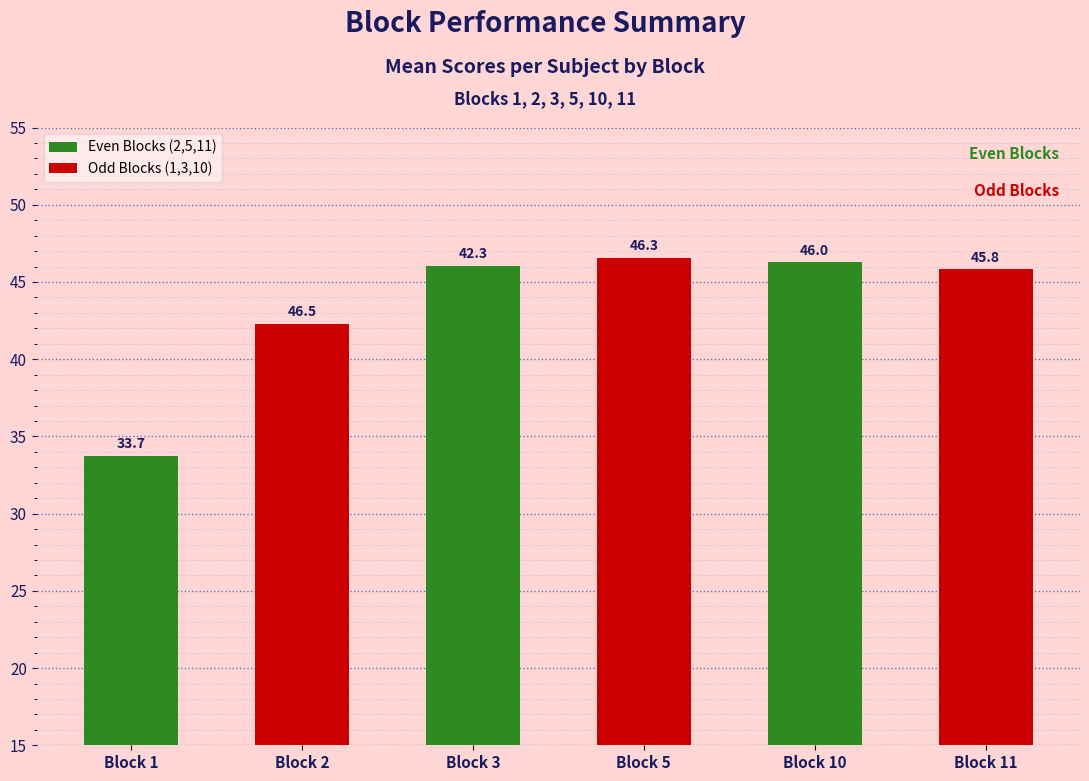

Rank the series by their maximum value, from lowest to highest.

Even Blocks (2,5,11), Odd Blocks (1,3,10)